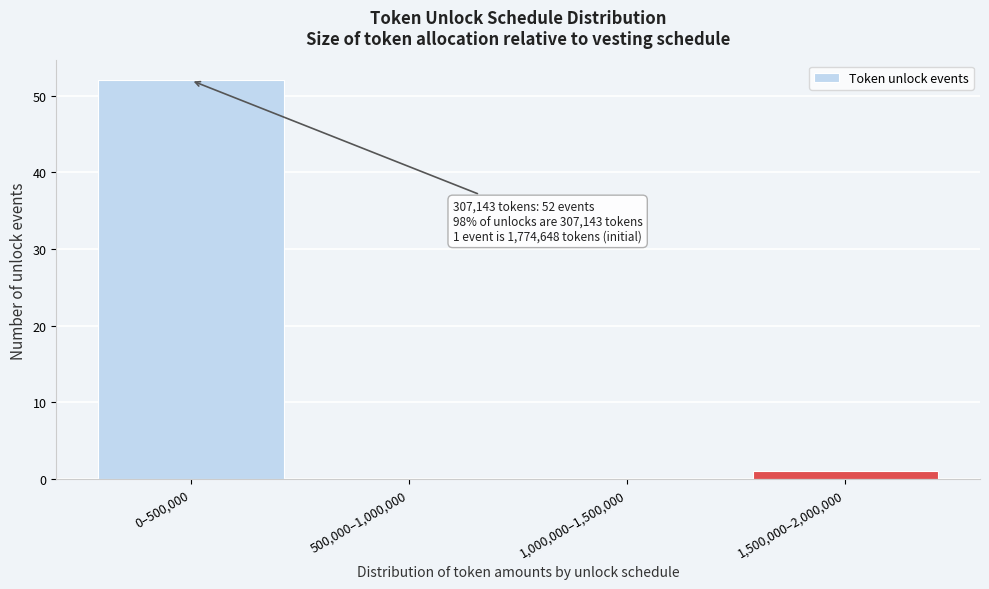

Reading right to left, extract all data points from this chart.

1,500,000–2,000,000=1	1,000,000–1,500,000=0	500,000–1,000,000=0	0–500,000=52